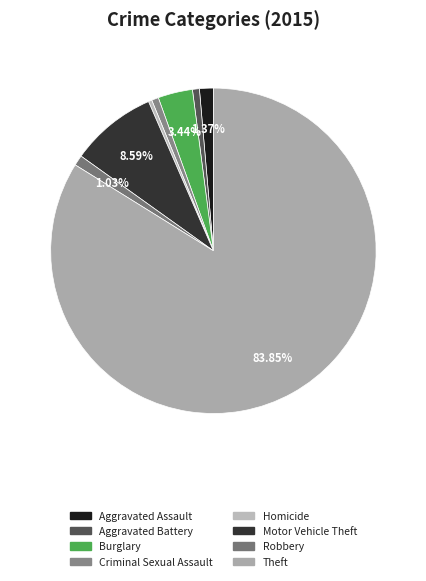

How many segments does this pie chart have?

8